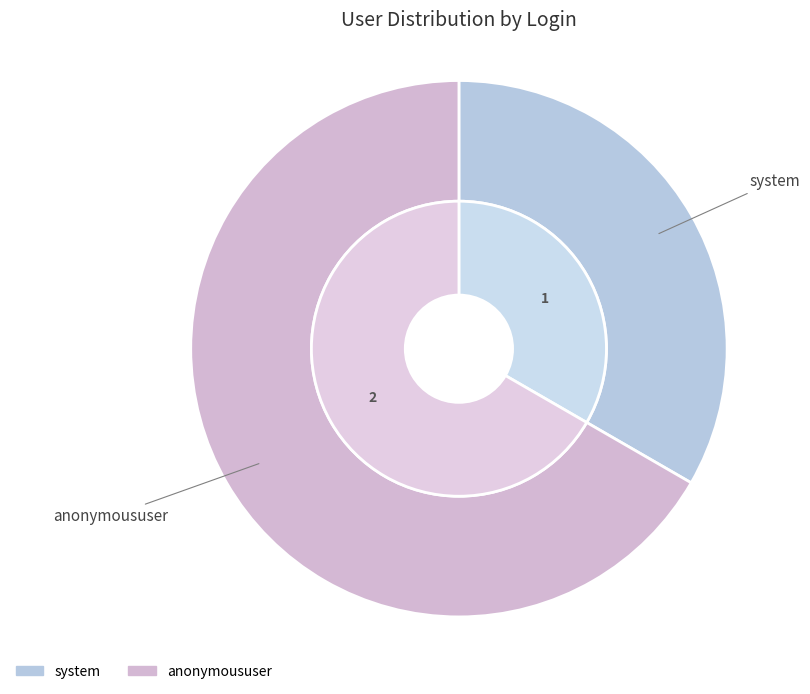

Is the sum of anonymoususer and system greater than half?

Yes